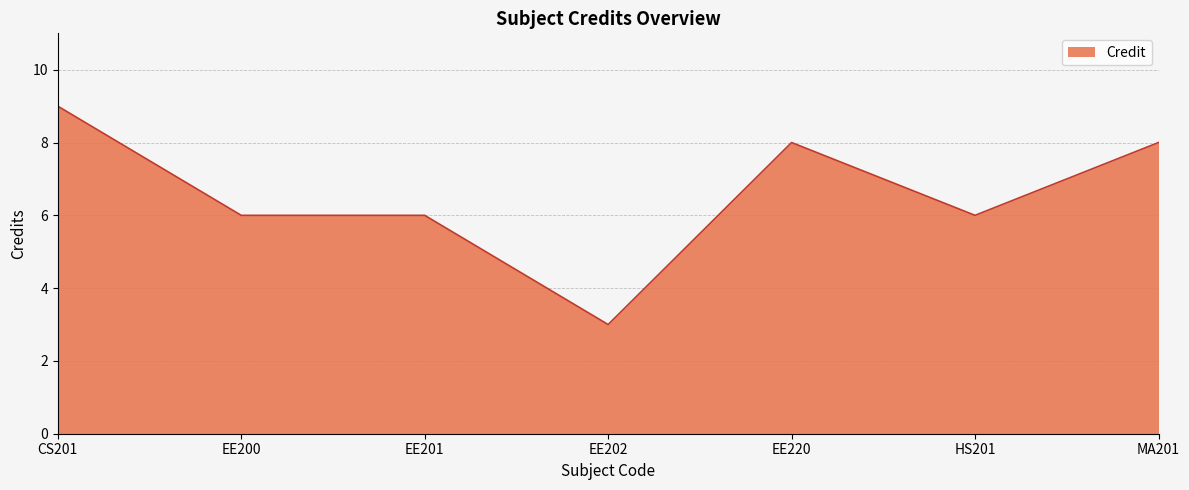

Approximately how many times larger is the value at EE202 compared to EE200?

0.5